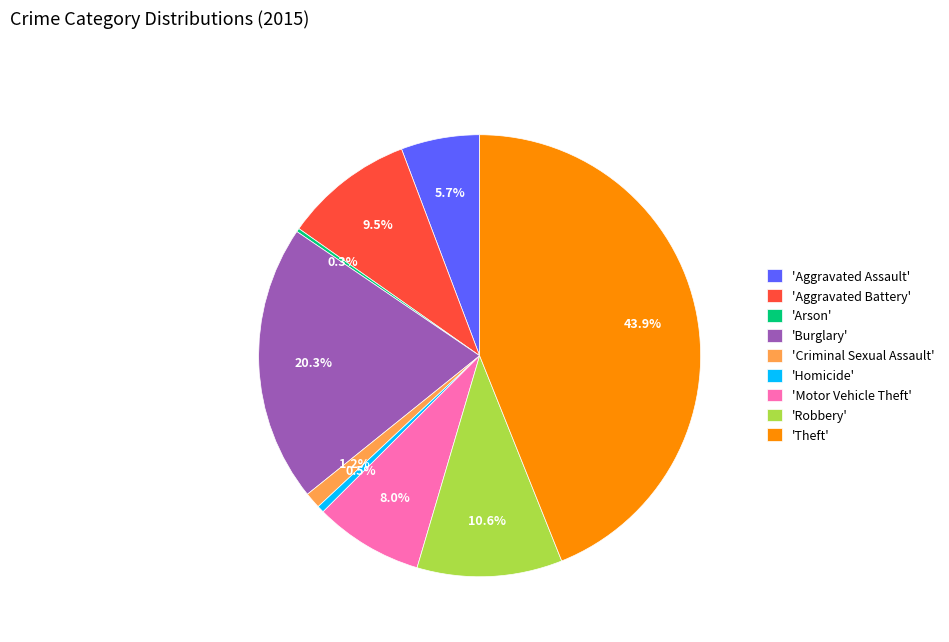

What is the largest slice in the pie chart?

'Theft'